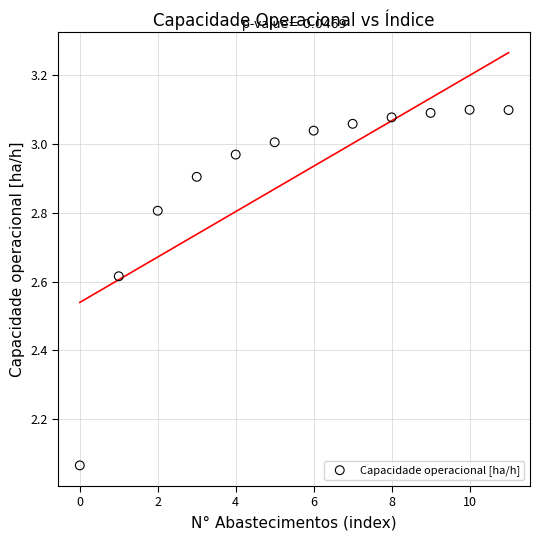

What is the average Y value?

2.9